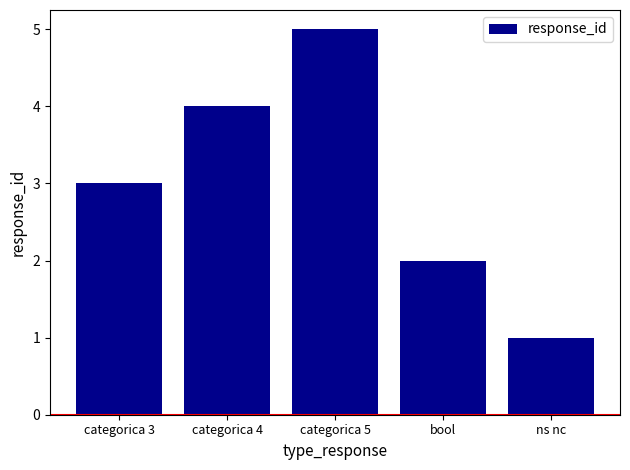

What is the change in value from categorica 4 to categorica 5?

+1